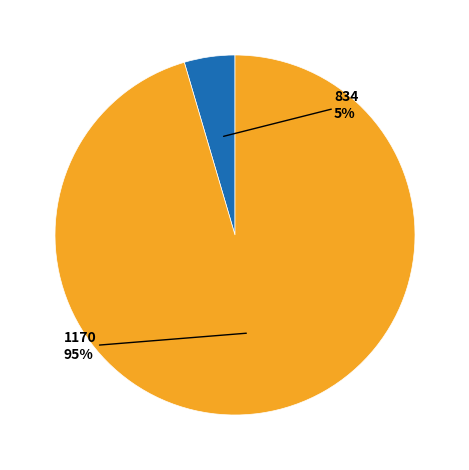

How many slices are in this pie chart?

2